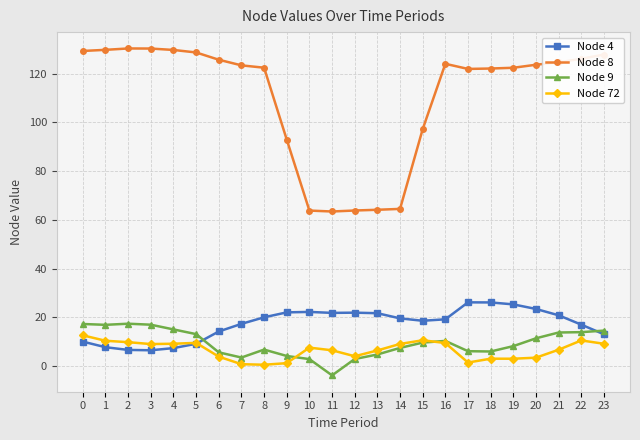

Does the chart have visible grid lines?

Yes